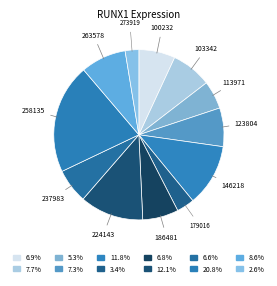

What is the largest slice in the pie chart?

258135